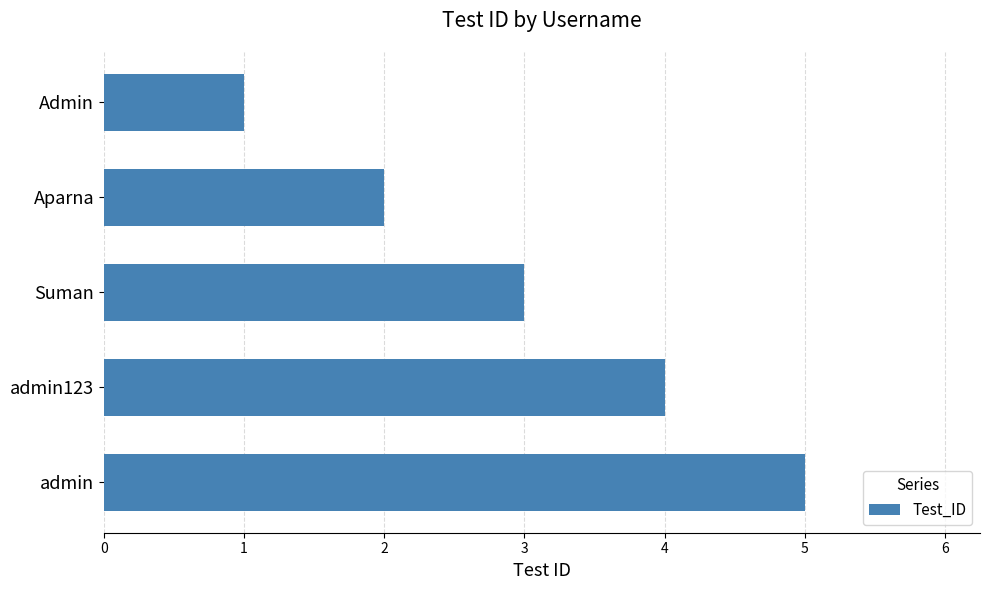

List the labels in order of value, largest first.

admin, admin123, Suman, Aparna, Admin